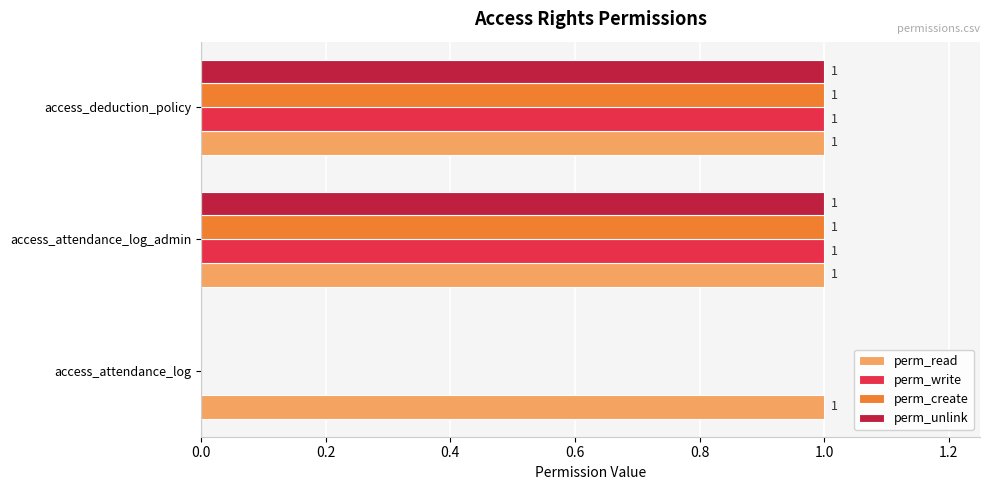

The value of perm_write at access_attendance_log_admin is 1. True or false?

True